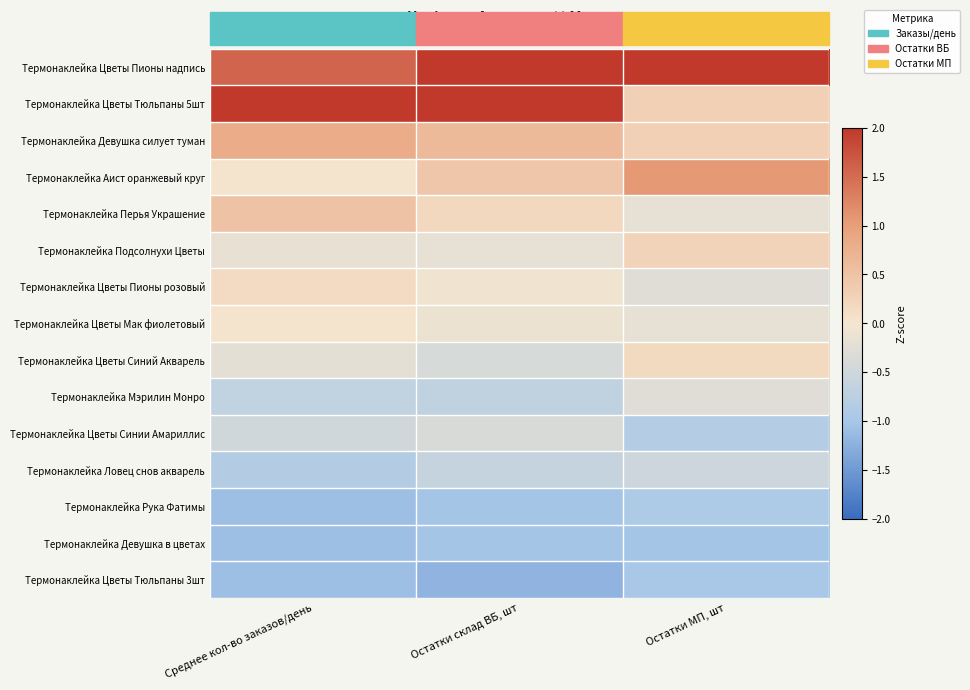

At how many categories does at least one series exceed 0?

3